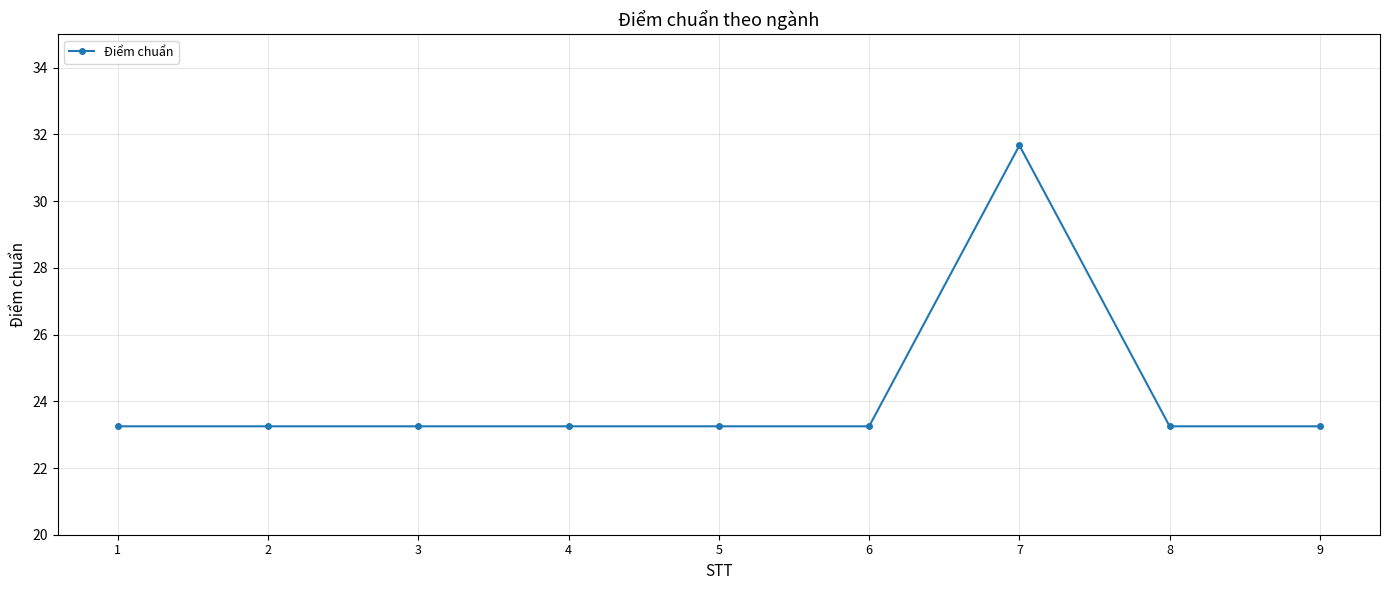

Approximately how many times larger is the value at 1 compared to 6?

1.0